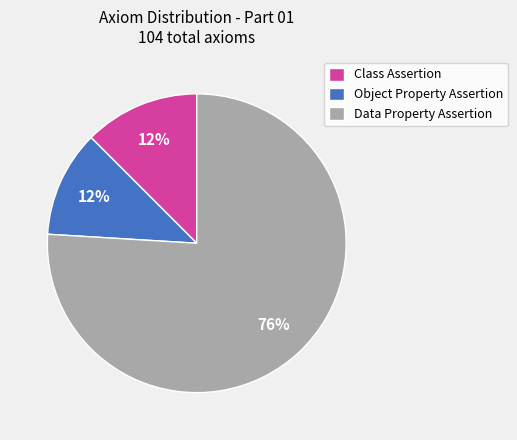

Does any single category account for the majority?

Yes